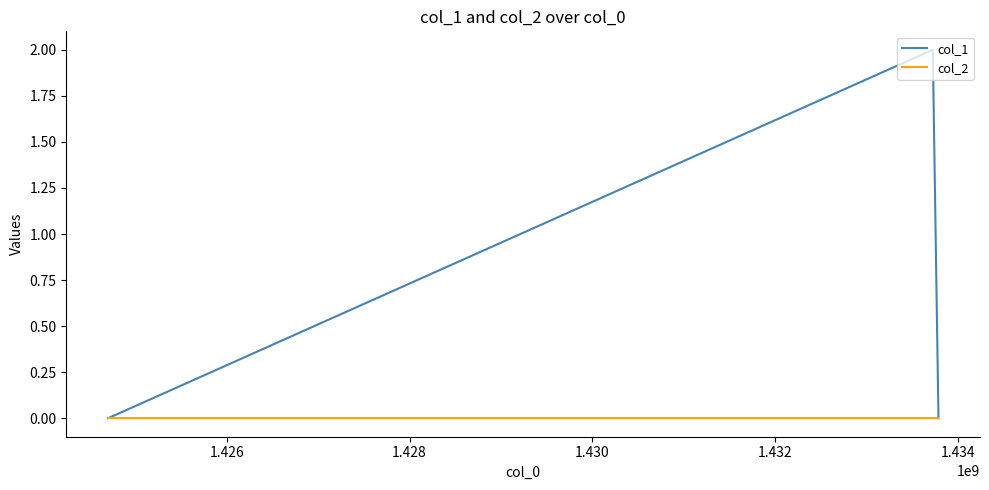

List the series in order of their overall mean, lowest first.

col_2, col_1